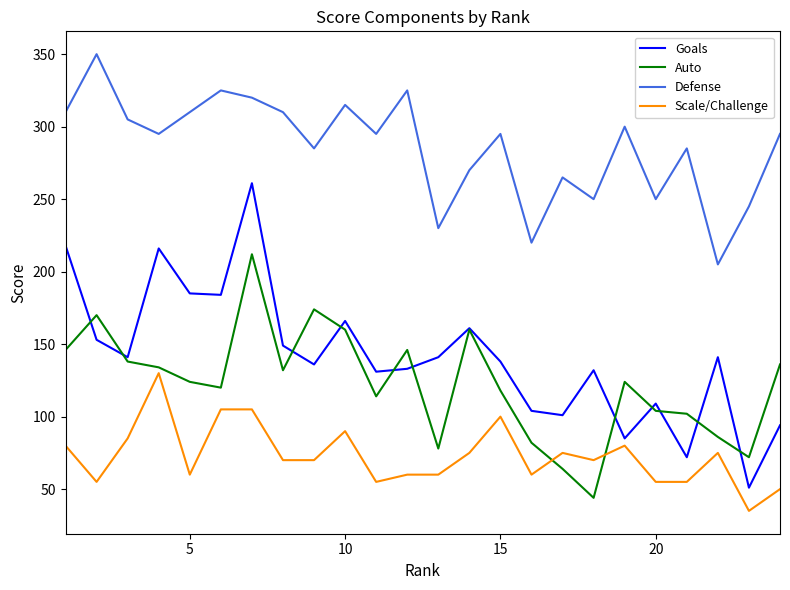

What is the smallest value displayed?

35